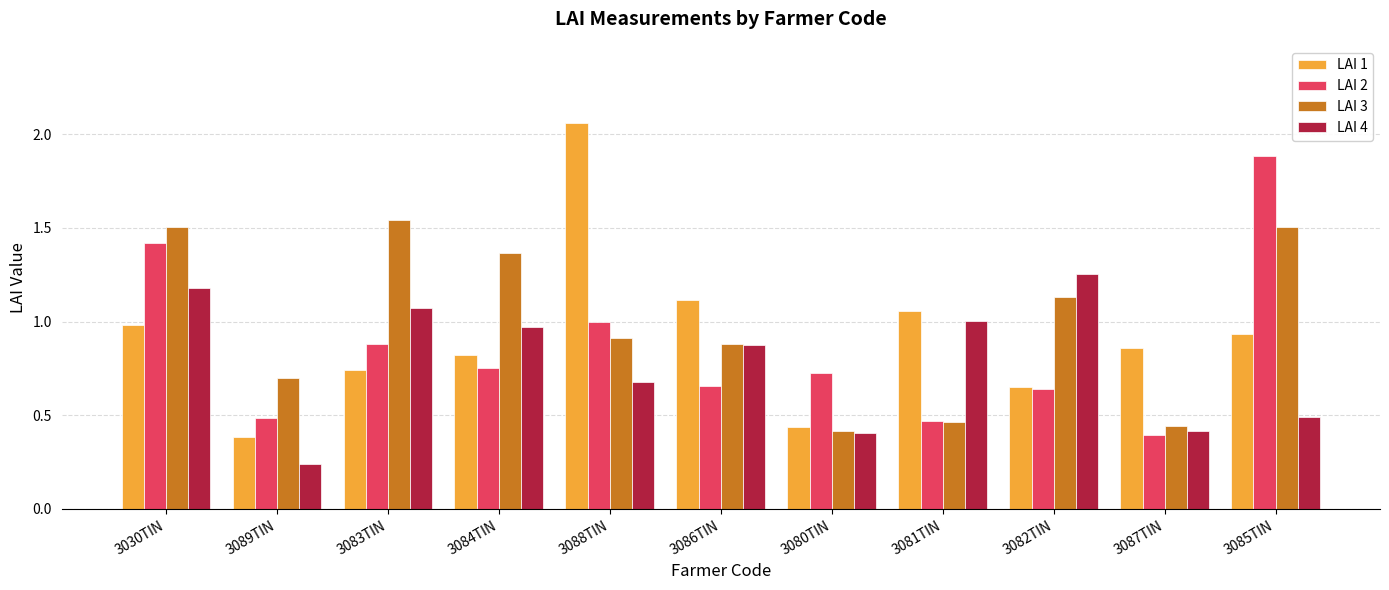

List the series in order of their peak value, highest first.

LAI 1, LAI 2, LAI 3, LAI 4